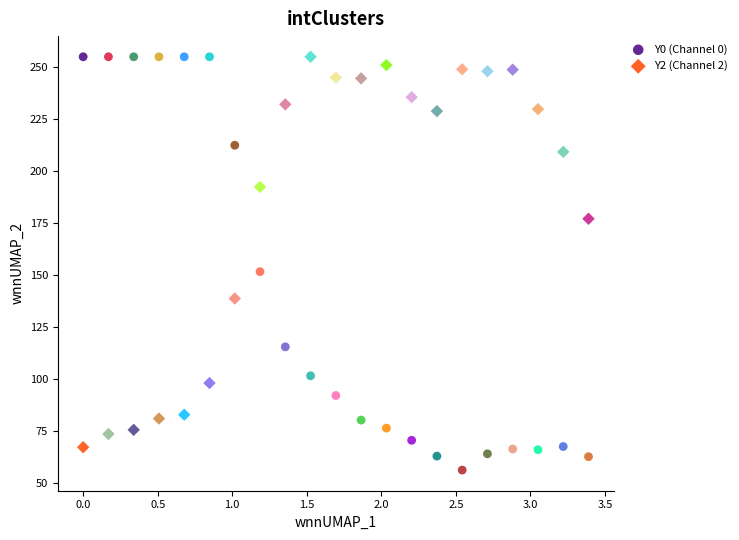

Across all data points, what is the range of X values (max minus min)?

3.4